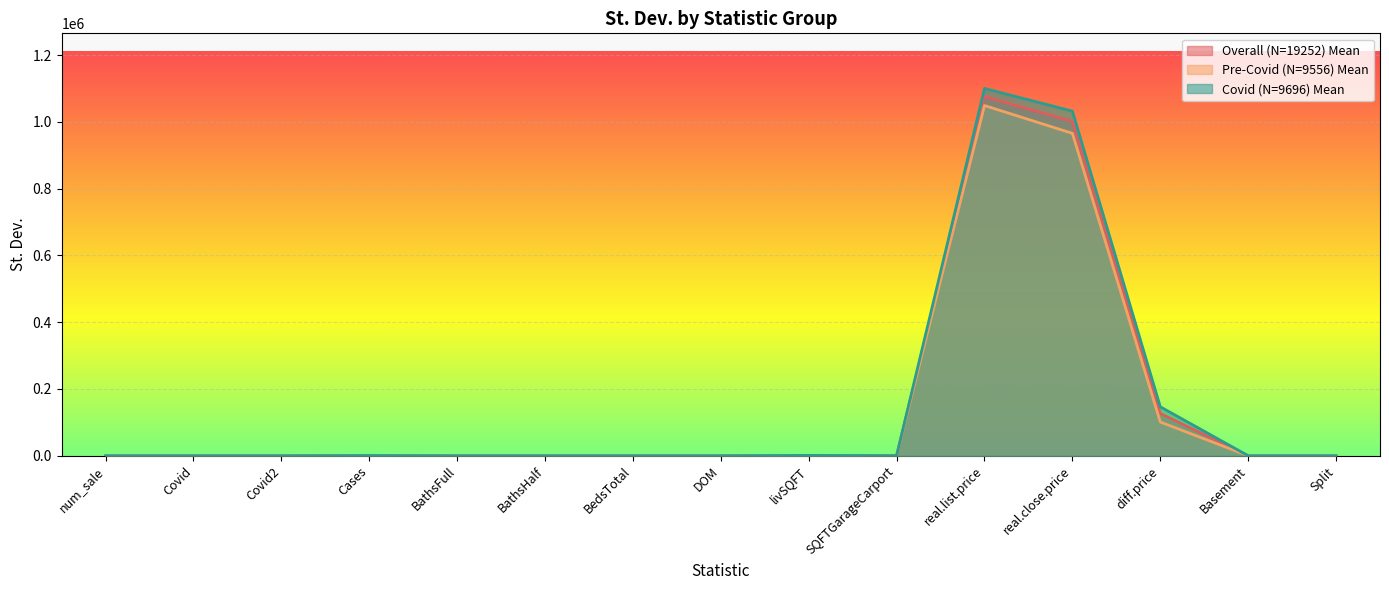

What are all the series names shown in the legend?

Overall (N=19252) Mean, Pre-Covid (N=9556) Mean, Covid (N=9696) Mean